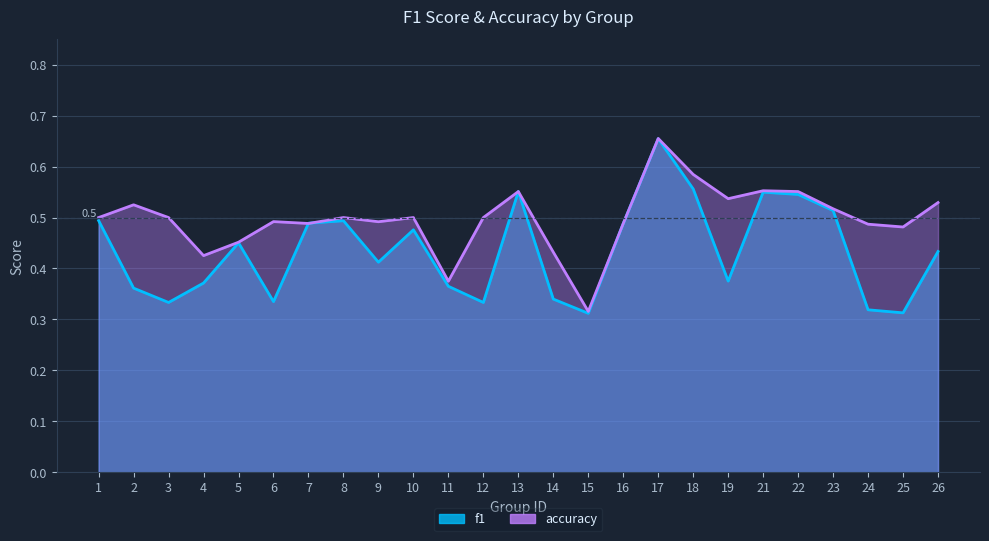

What are all the series names shown in the legend?

f1, accuracy